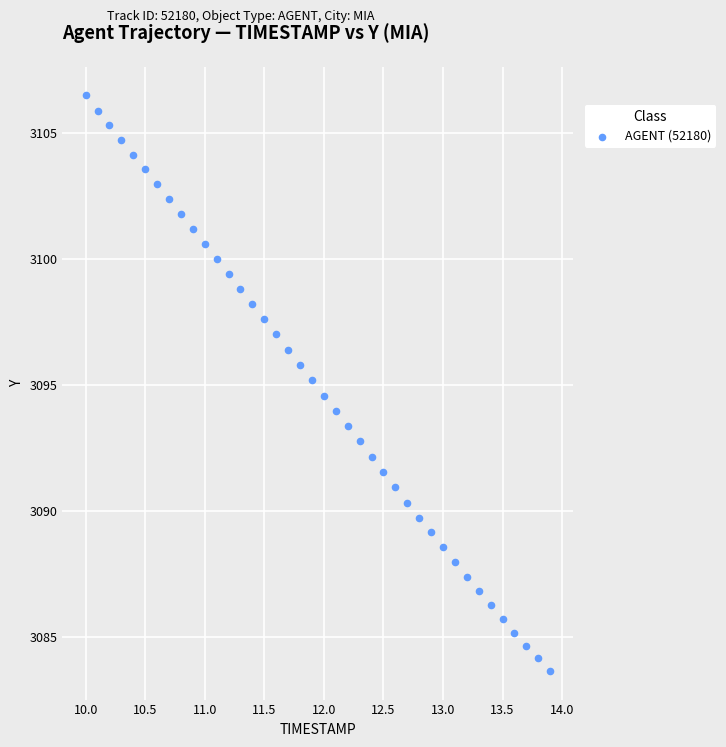

What is the range of X values (max minus min)?

3.9